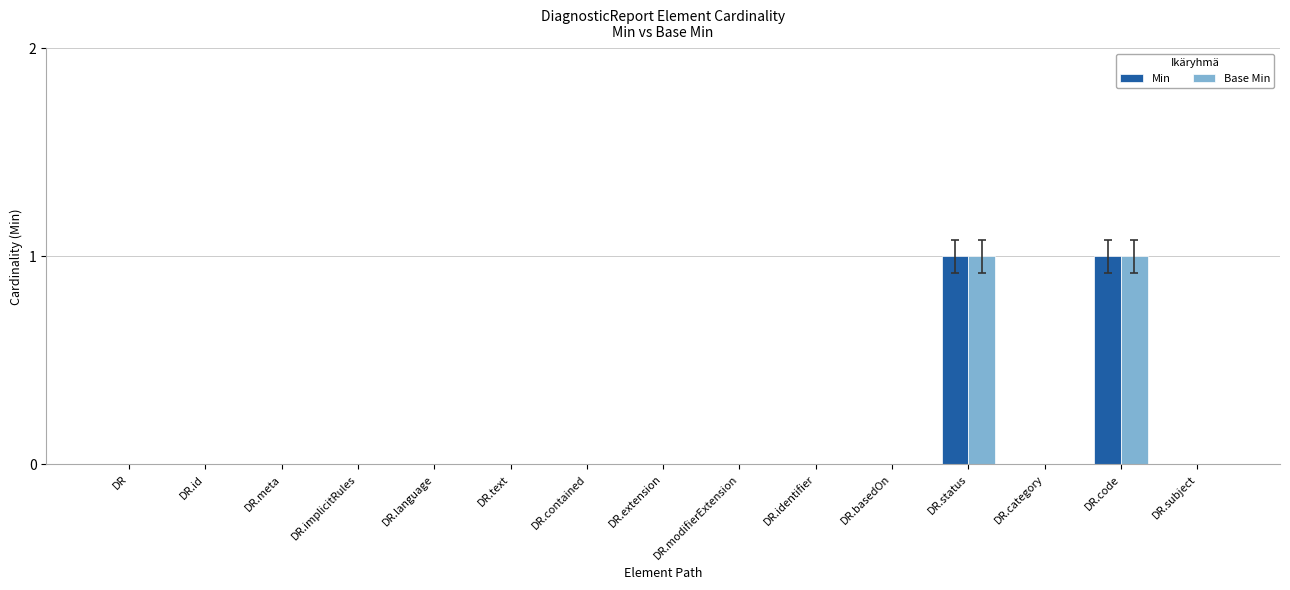

The value of Base Min at DR.category is 0. True or false?

True